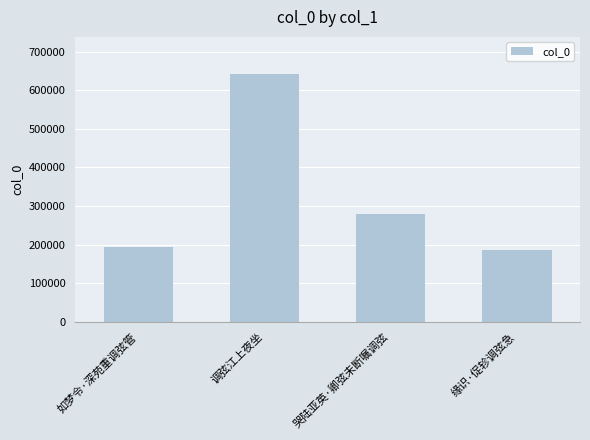

Is it true that the value at 缘识·促轸调弦急 is 186167?

True